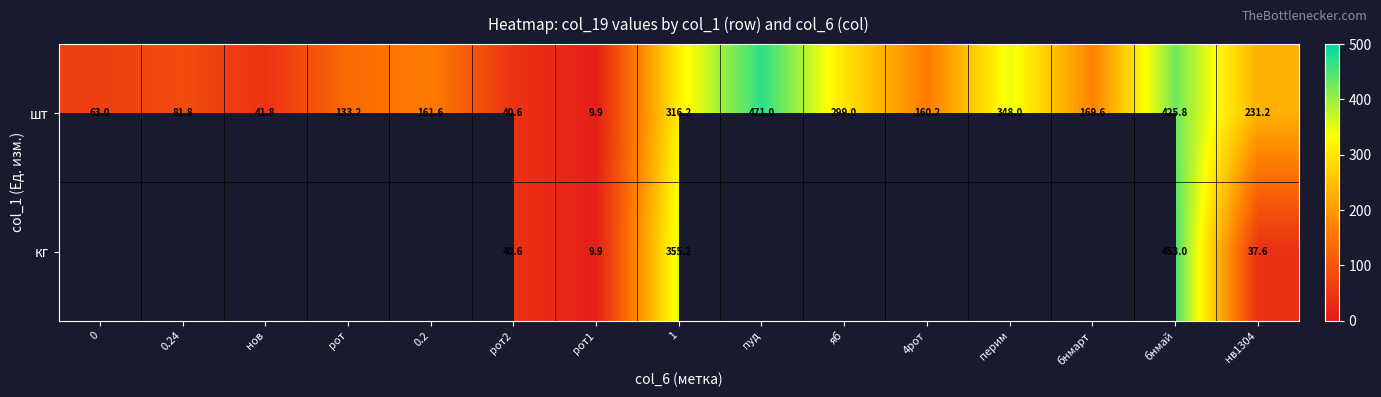

List the labels in order of шт value, smallest first.

рот1, рот2, нов, 0, 0.24, рот, 4рот, 0.2, бнмарт, нв1304, яб, 1, перим, бнмай, пуд